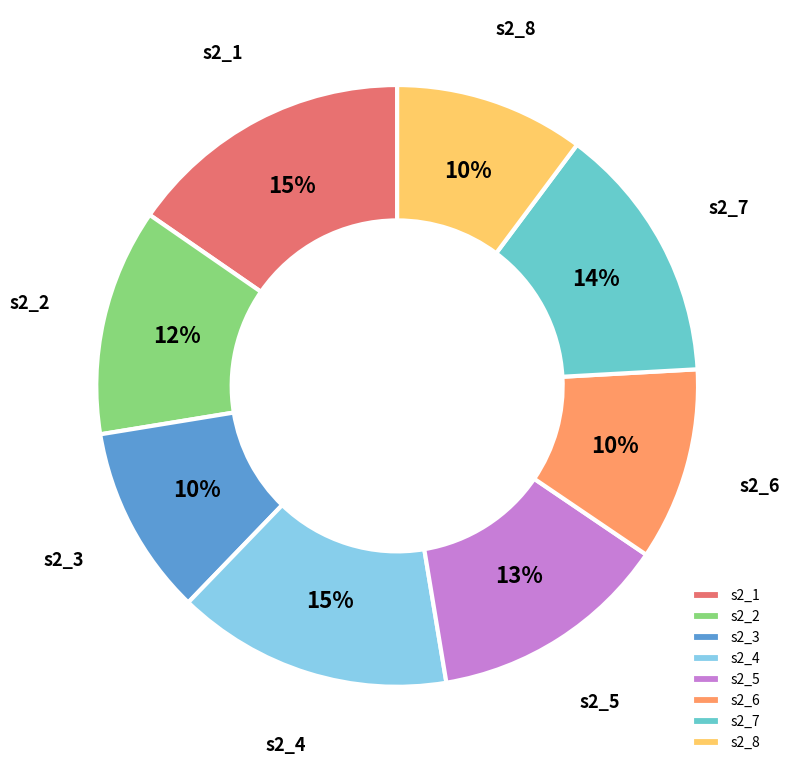

Do s2_5 and s2_8 together represent more than half of the pie?

No